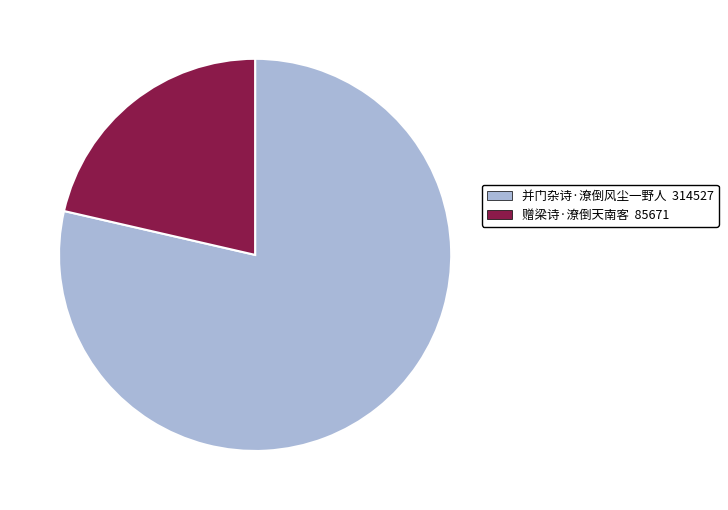

How many segments does this pie chart have?

2